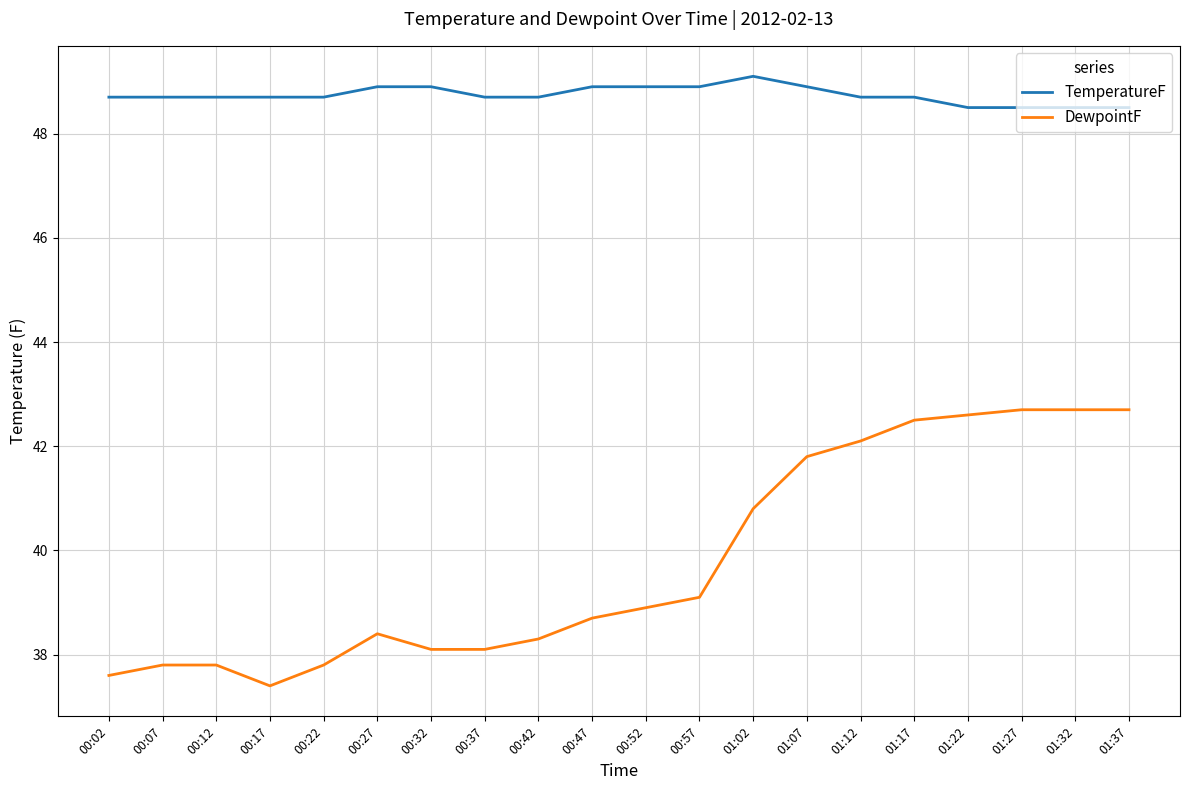

Read the DewpointF value at 01:37.

42.7